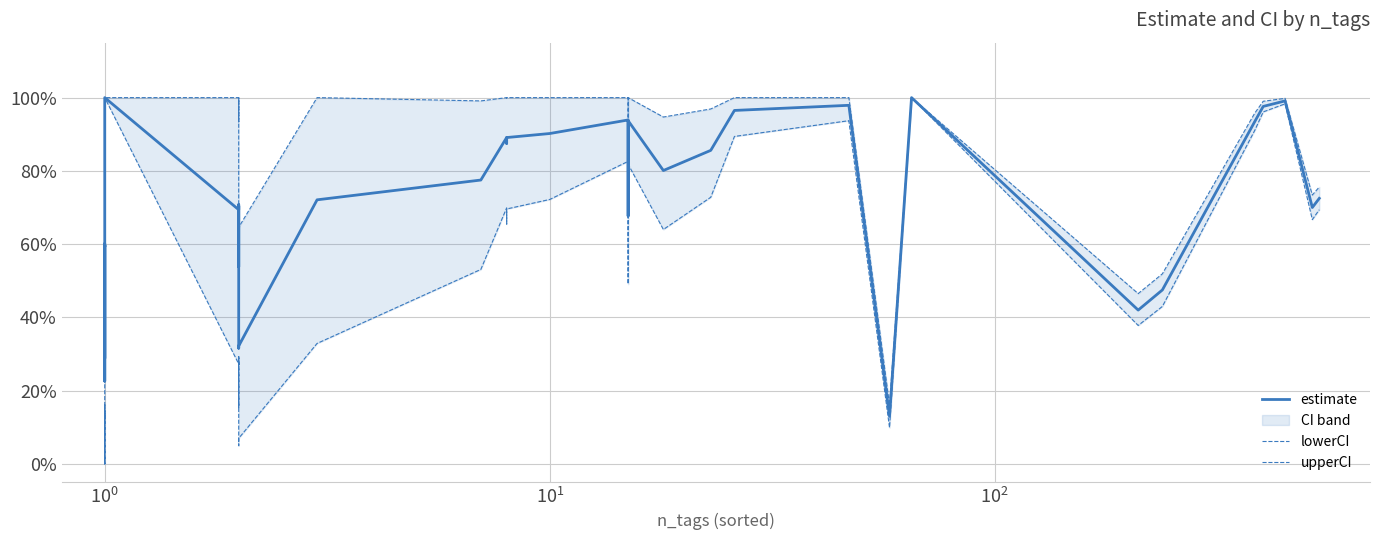

What is the difference between the maximum and minimum values in the lowerCI series?

1.0